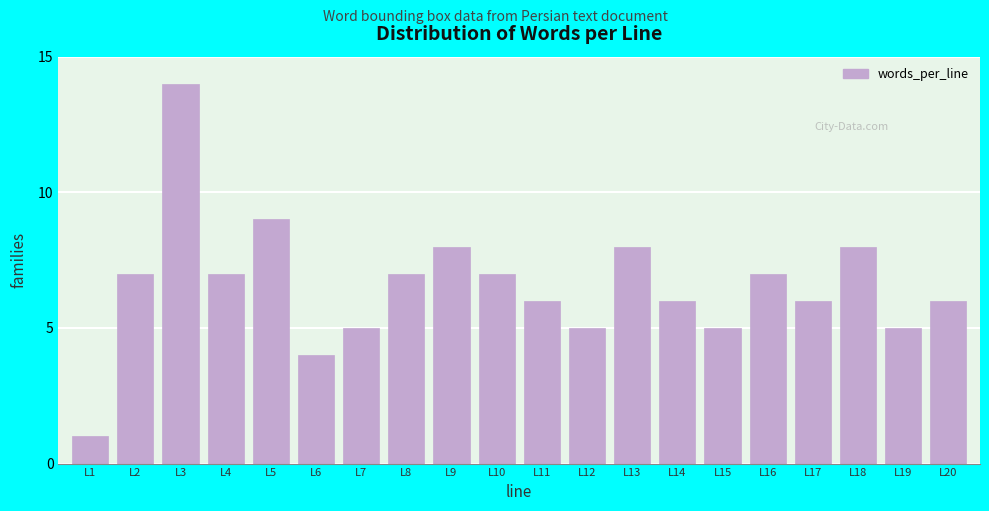

Reading left to right, transcribe all the data shown in this chart.

1	7	14	7	9	4	5	7	8	7	6	5	8	6	5	7	6	8	5	6